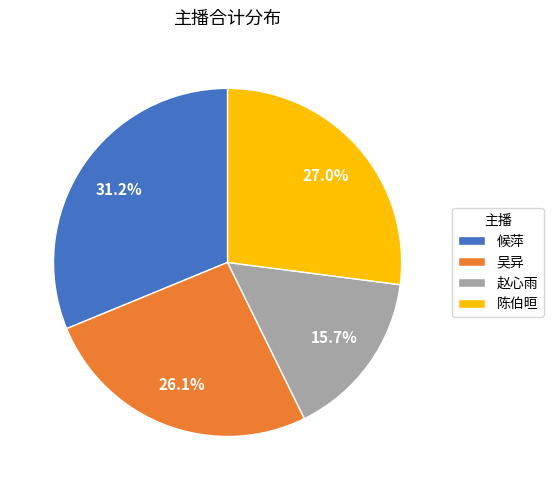

How much of the chart is everything except 赵心雨?

84.3%